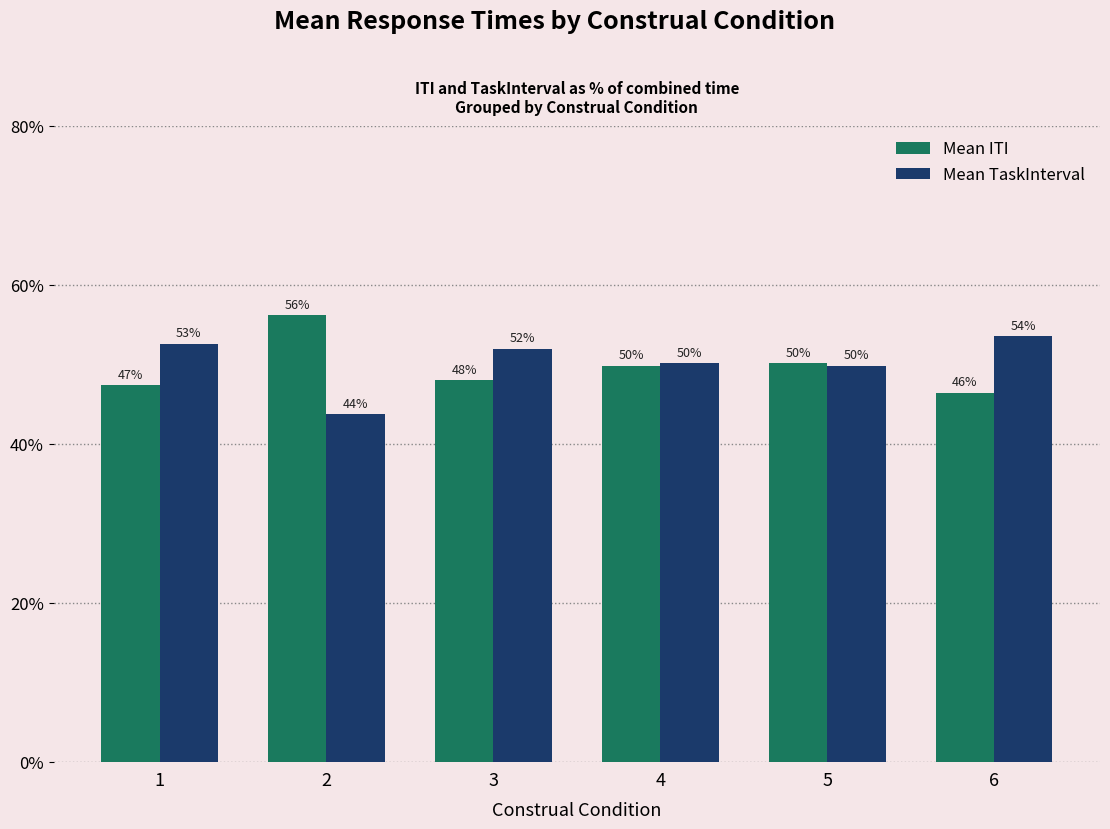

Is the value of Mean ITI at 1 greater than the value of Mean TaskInterval at 3?

No